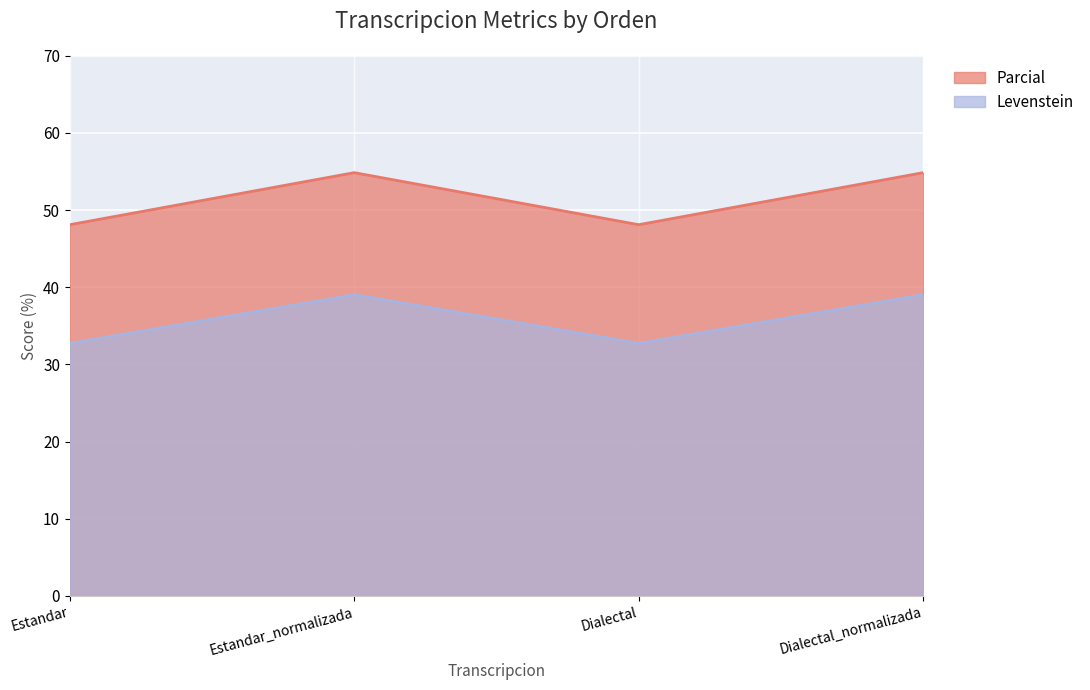

What is the difference between the maximum and minimum values in the Levenstein series?

6.3